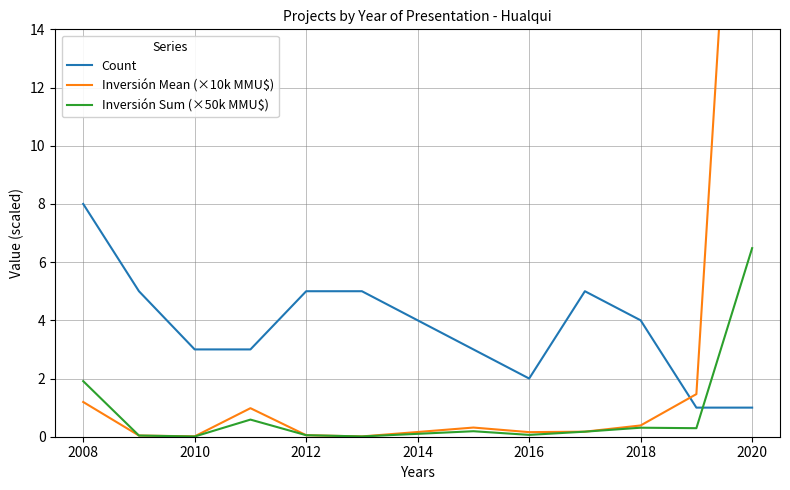

The value of Count at 2008 is 8.0. True or false?

True